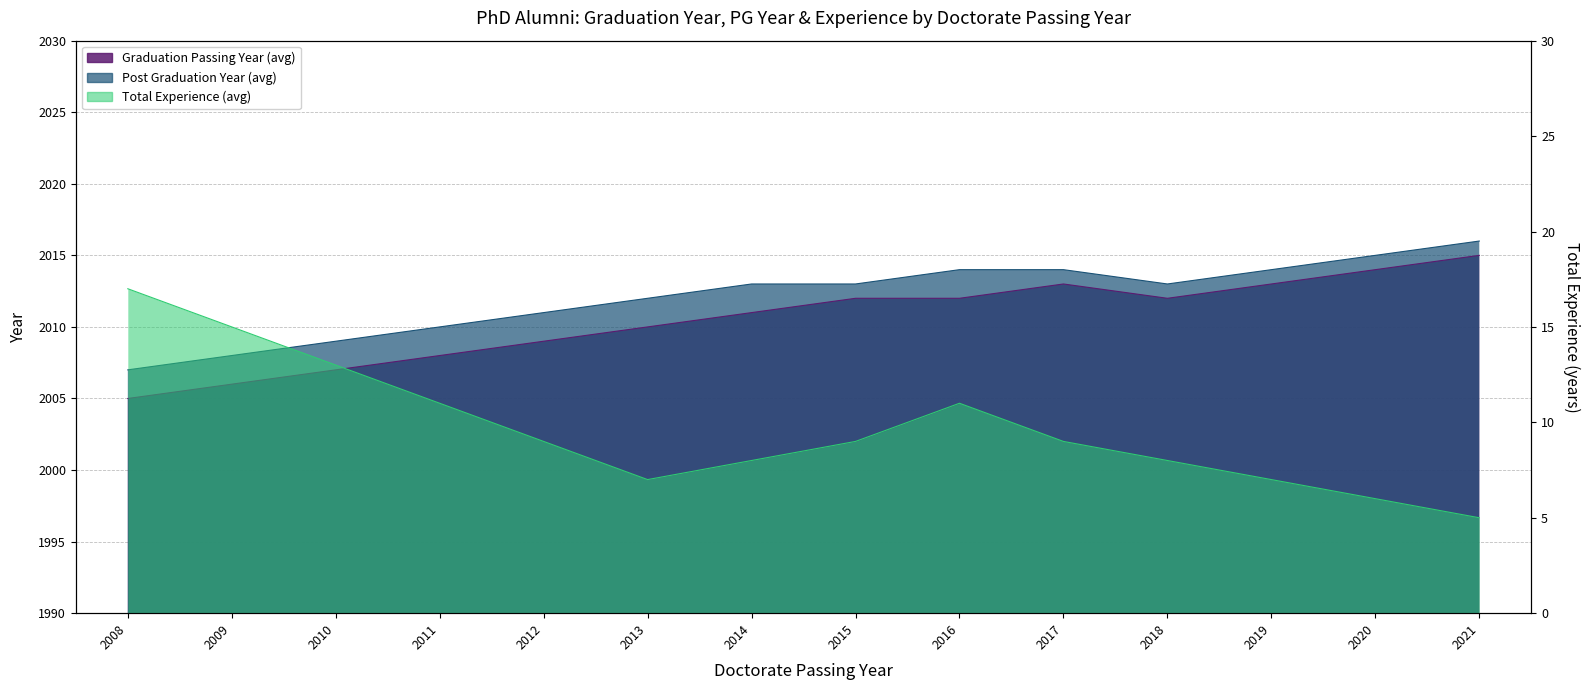

The value of Post Graduation Year (avg) at 2013 is 1328. True or false?

False